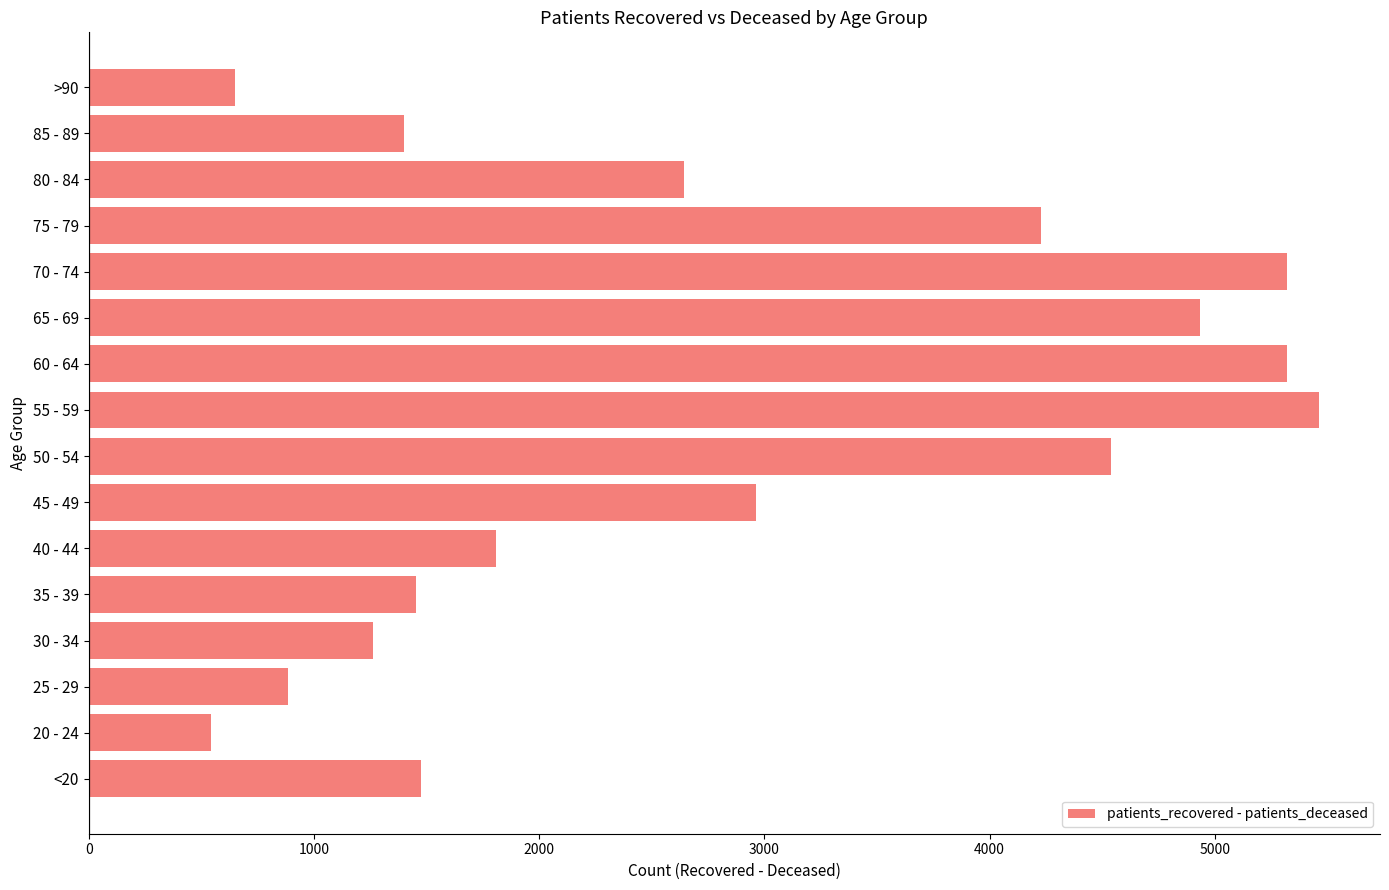

The value at 30 - 34 is 1264. True or false?

True